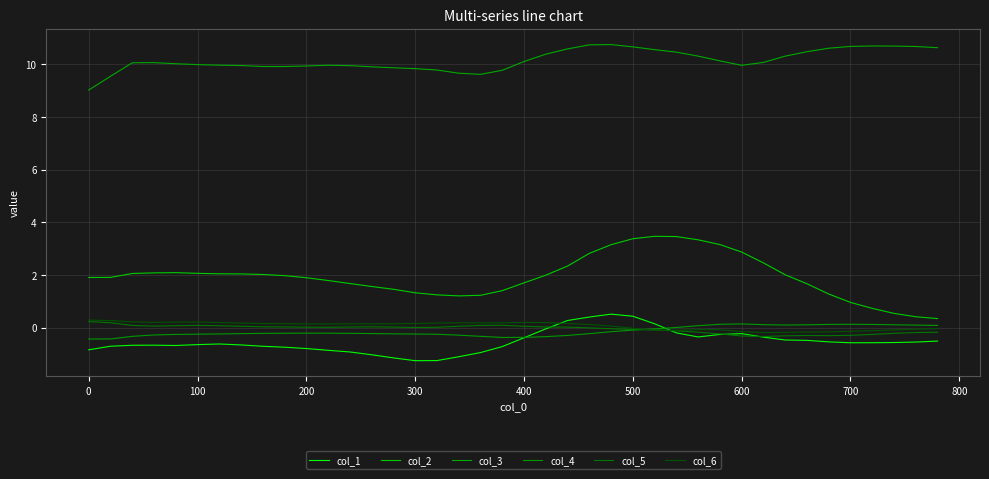

What are all the series names shown in the legend?

col_1, col_2, col_3, col_4, col_5, col_6